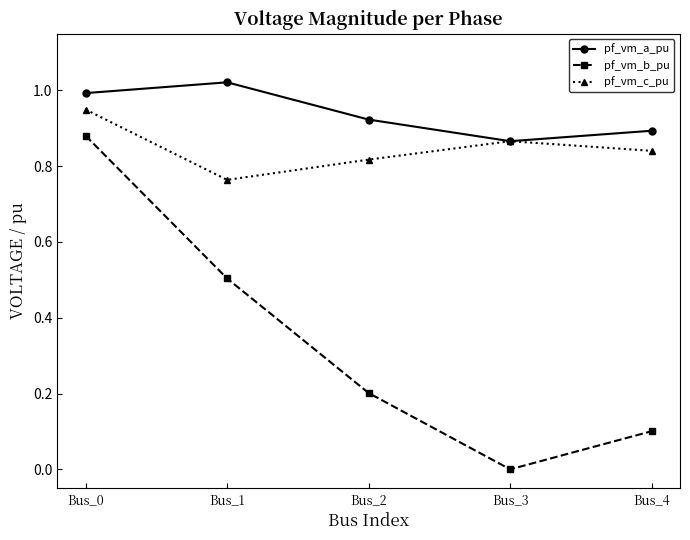

Is it true that pf_vm_c_pu equals 1.2 at Bus_1?

False